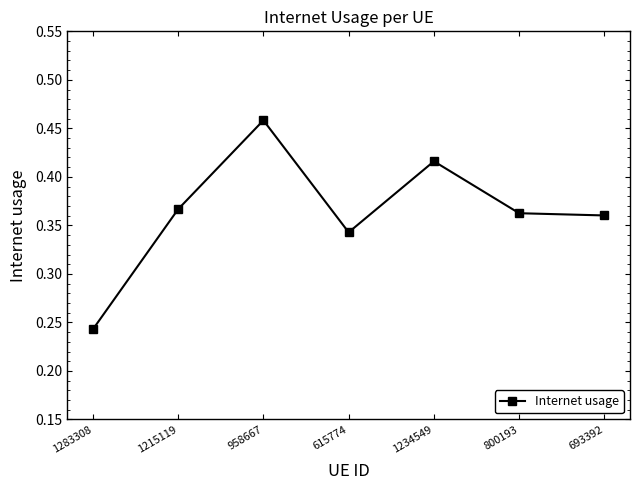

What is the sum of the values at 1283308 and 693392?

0.6